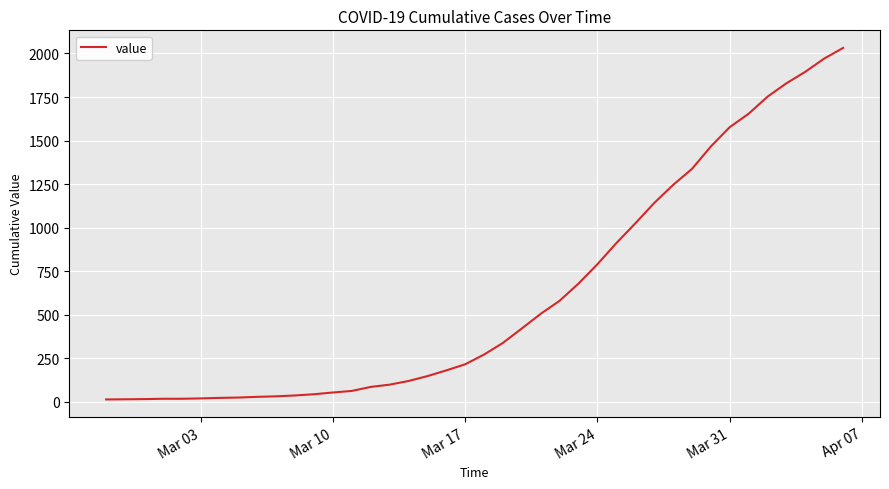

What is the difference between the maximum and second lowest values?

2018